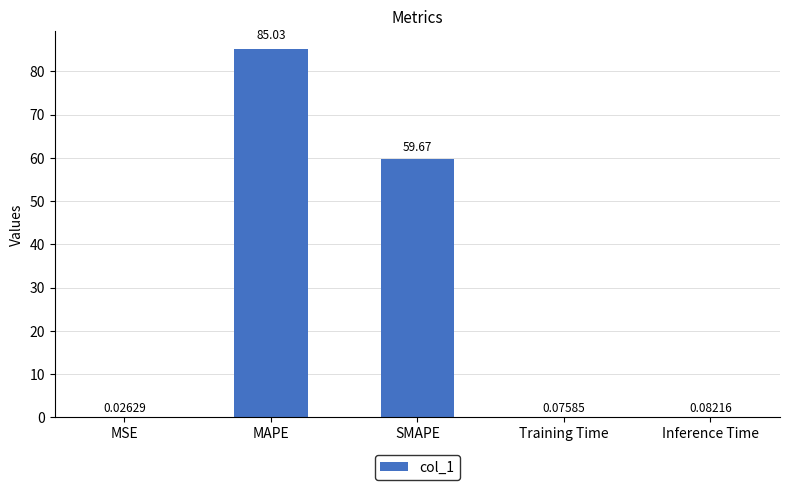

Are the bars horizontal?

No